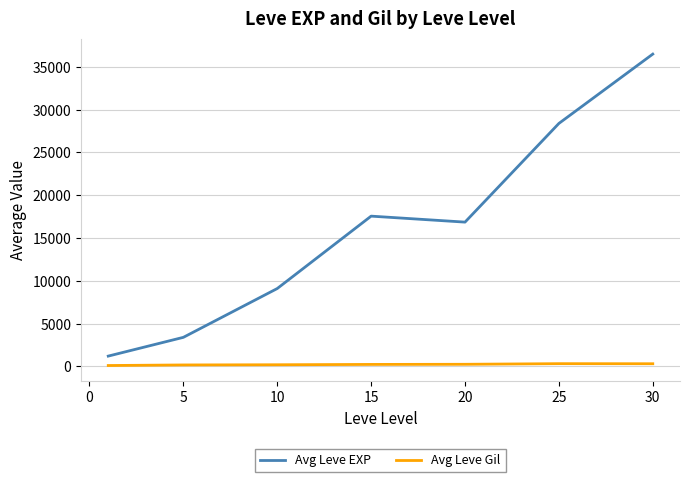

True or false: Avg Leve EXP and Avg Leve Gil cross at least once.

False